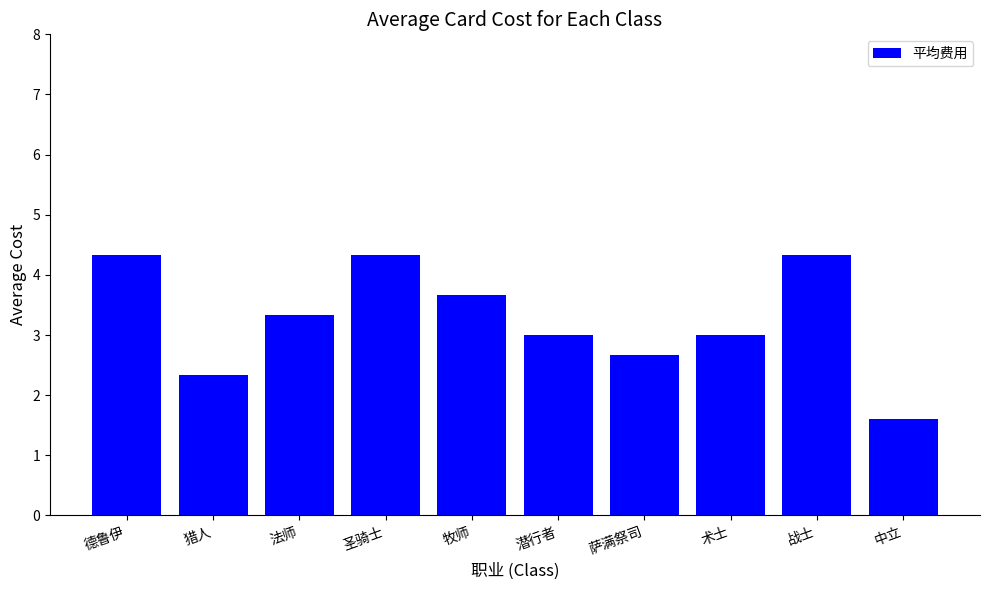

What is the approximate value at 潜行者?

3.0